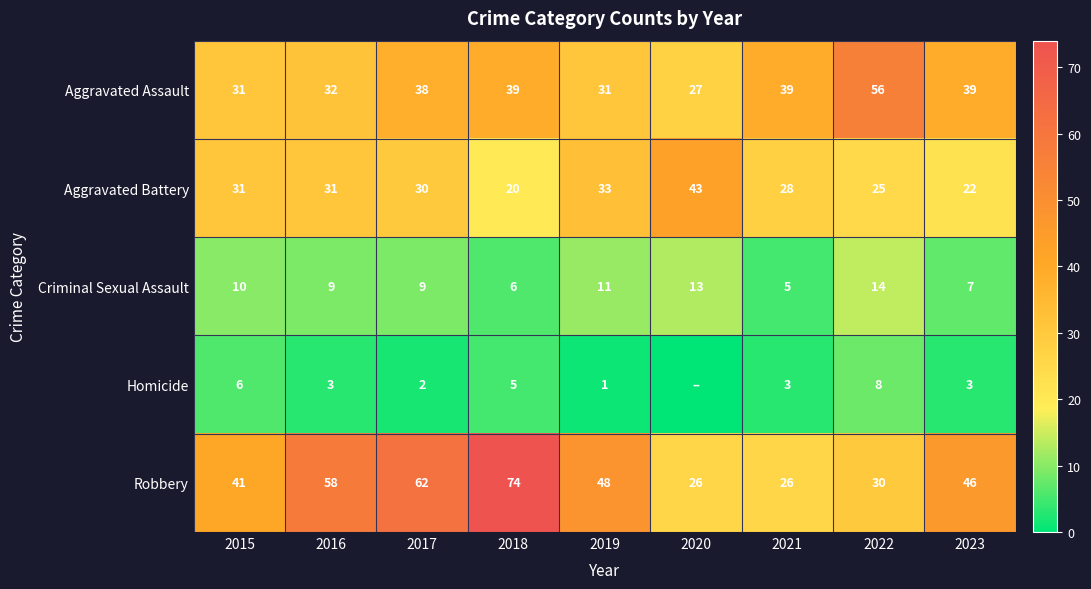

What is the sum of the Aggravated Assault values at 2016 and 2023?

71